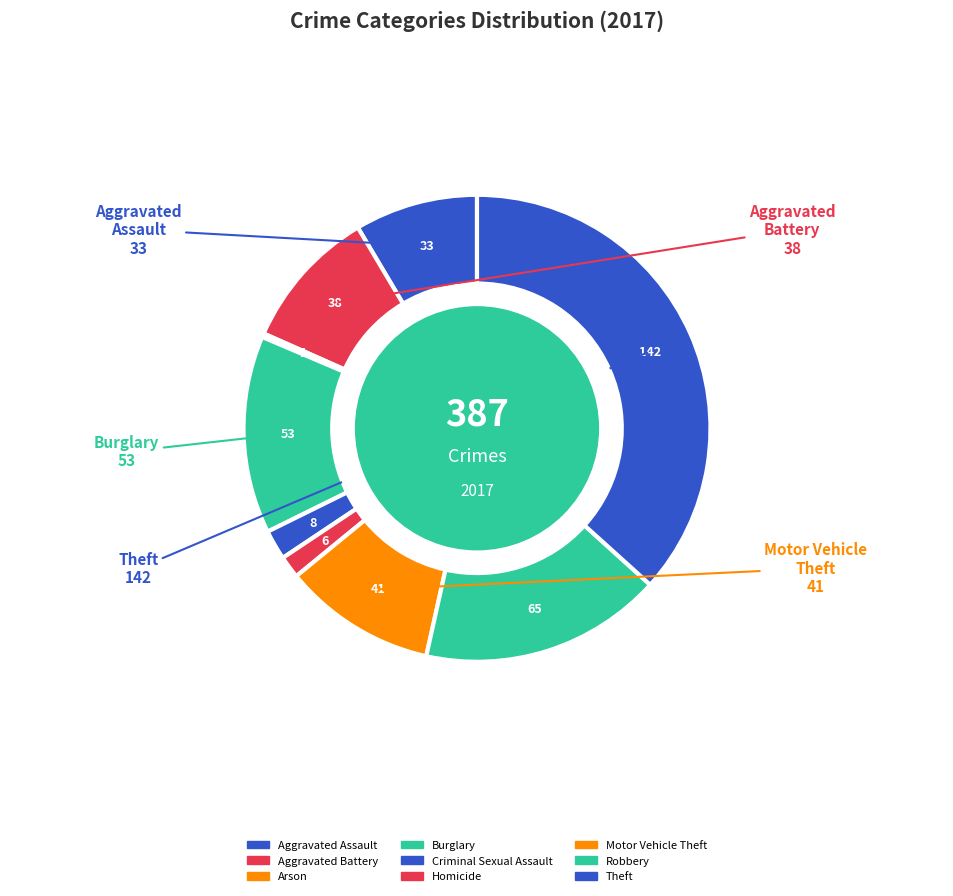

To the nearest percent, what is the average slice percentage?

11%